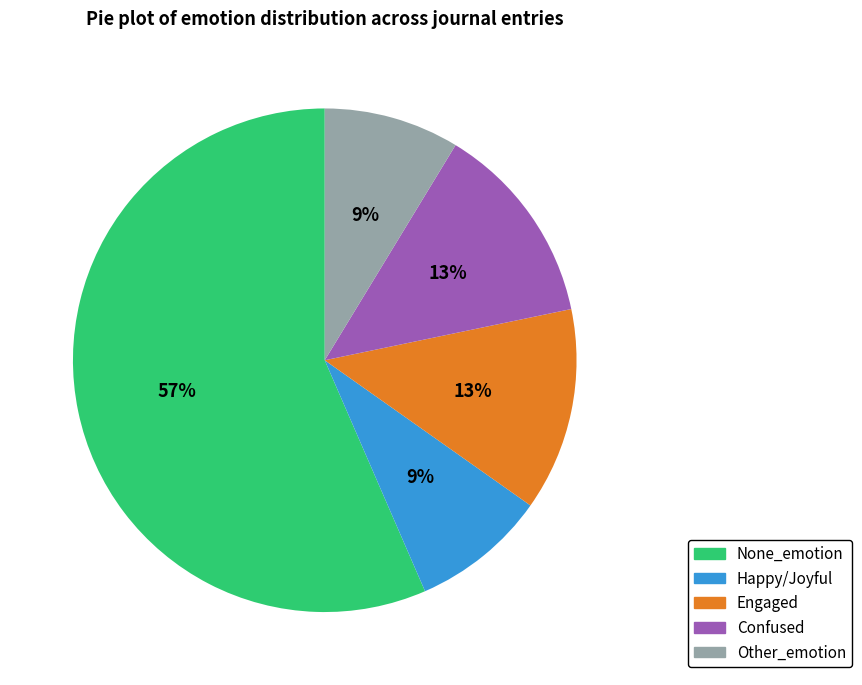

Which slice is the largest?

None_emotion